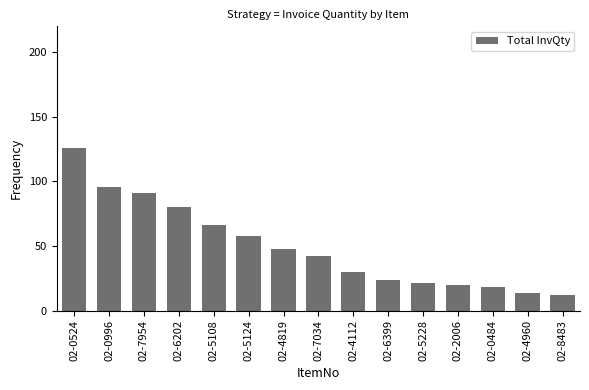

Reading right to left, what are all the values shown in this chart?

12	14	18	20	21	24	30	42	48	58	66	80	91	96	126